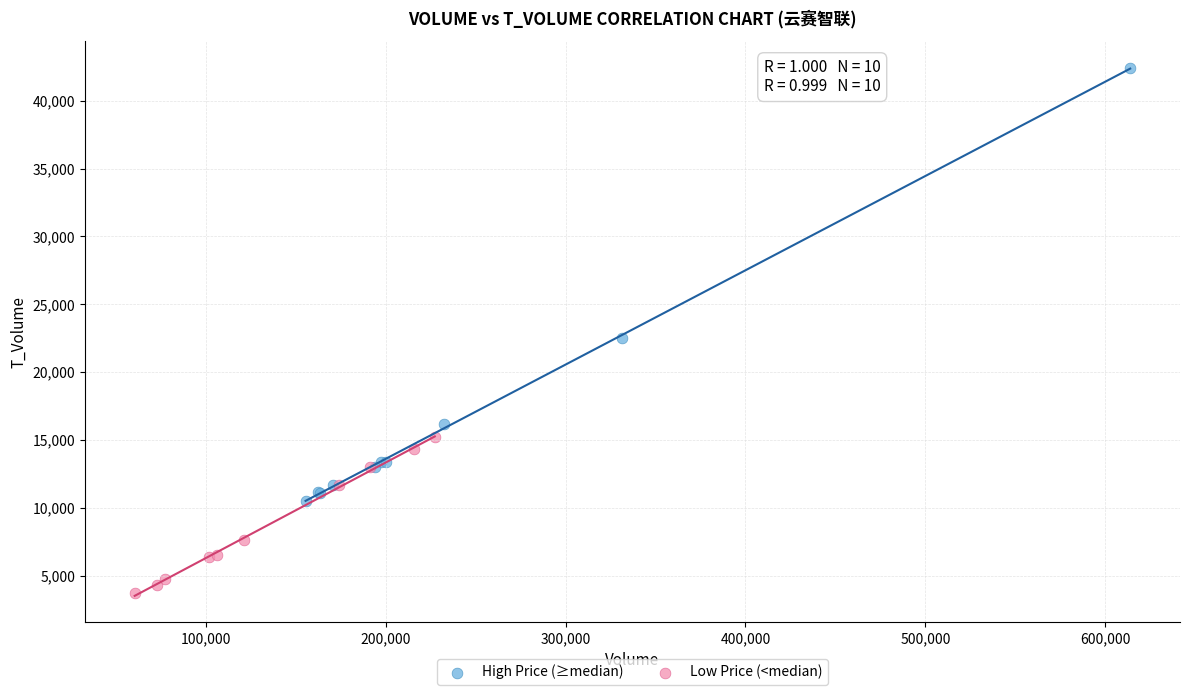

Which series contains the highest Y value?

High Price (≥median)